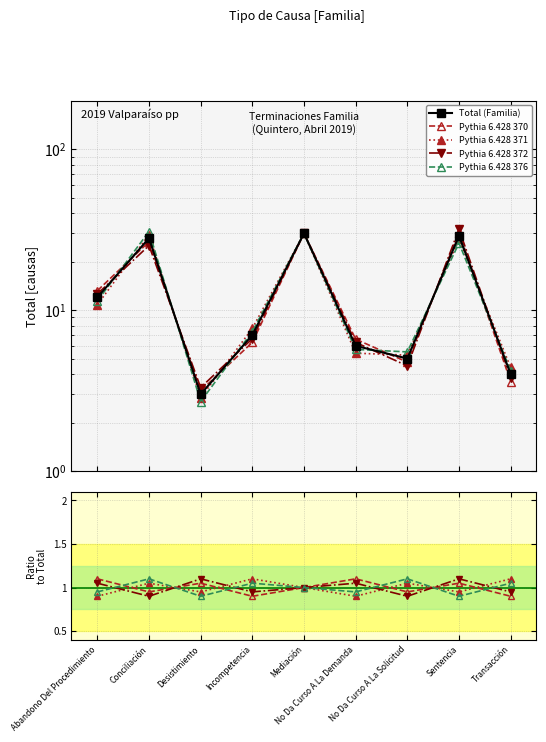

What value does the Pythia 6.428 370 series have at Mediación?

1.0